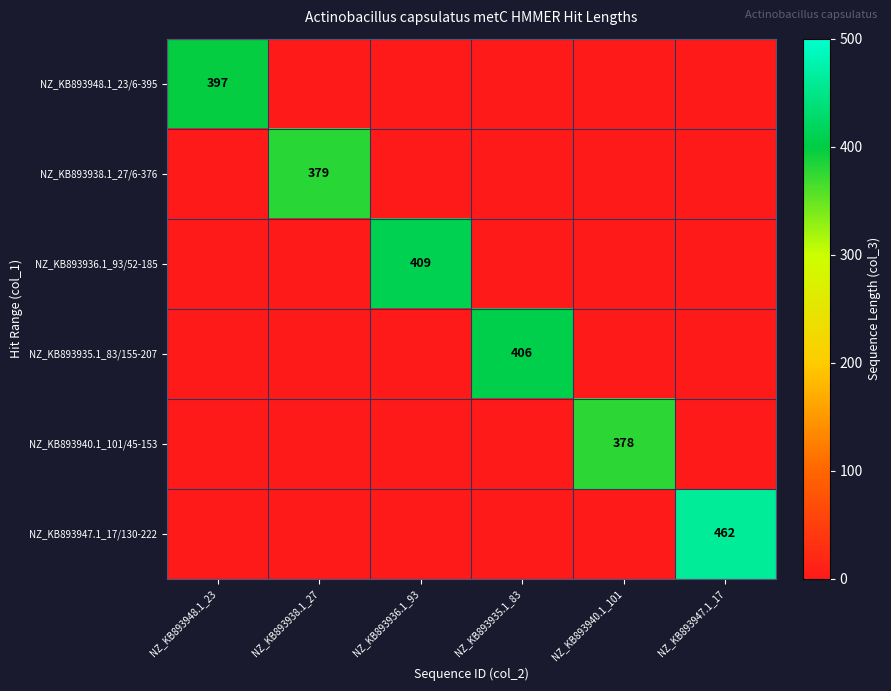

True or false: NZ_KB893947.1_17/130-222 has a value of 260 at NZ_KB893948.1_23.

False